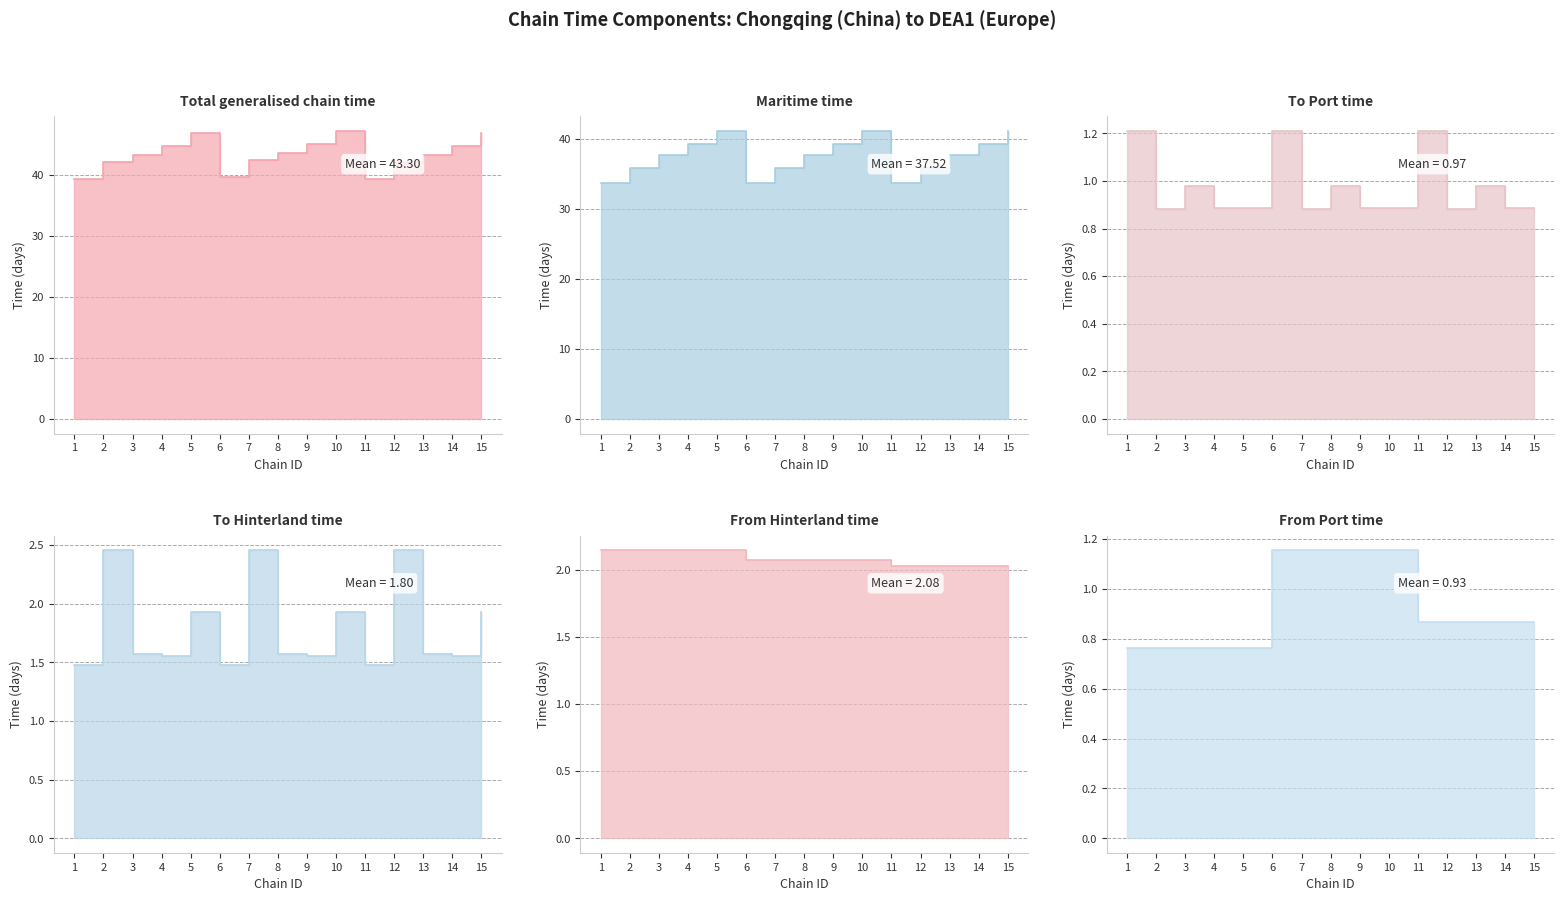

What is the smallest value displayed?

0.8